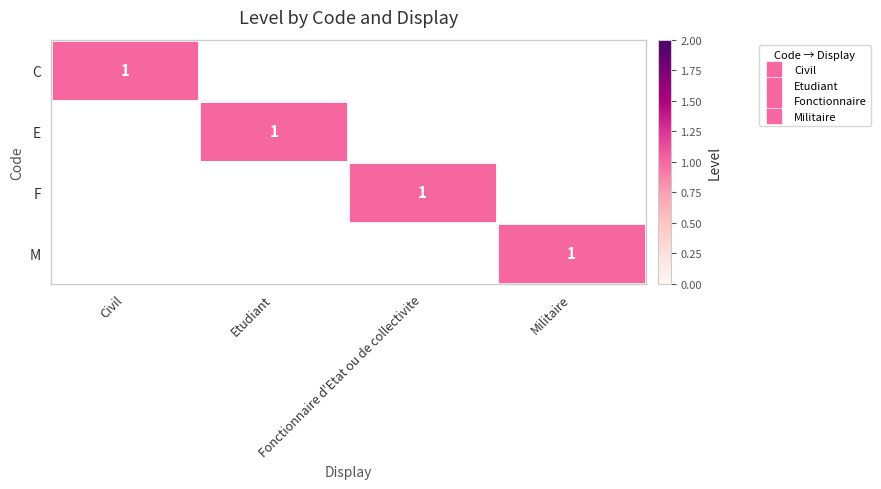

Which has a higher value, Militaire or Etudiant?

Militaire